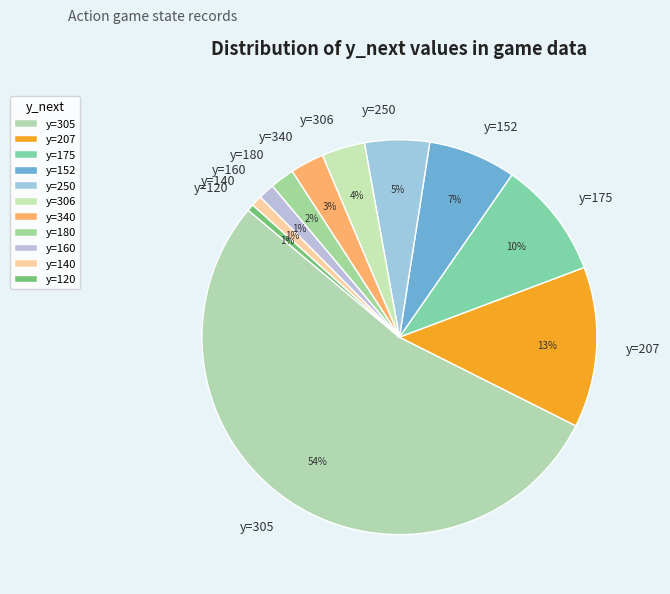

Which slice is the largest?

y=305